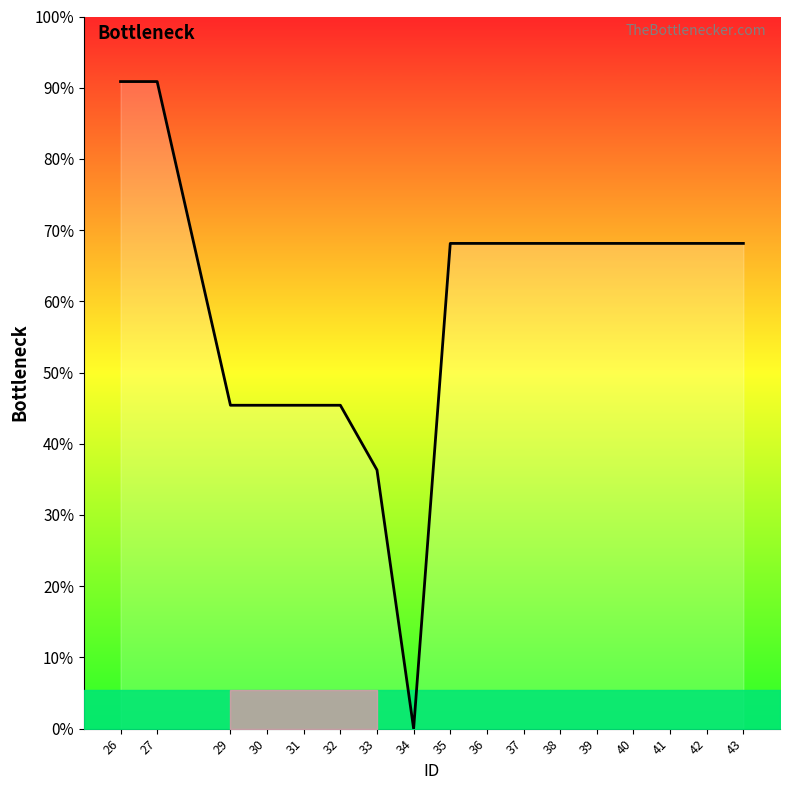

Does the chart have visible grid lines?

No